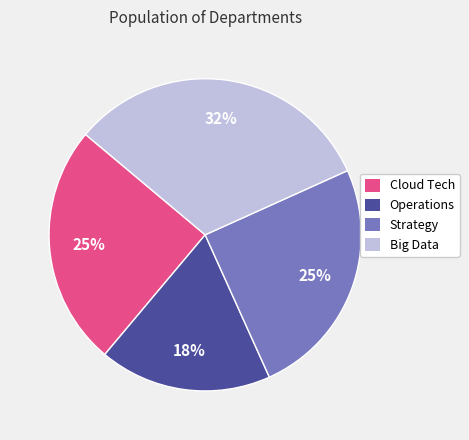

What percentage is the Strategy slice, to the nearest percent?

25%